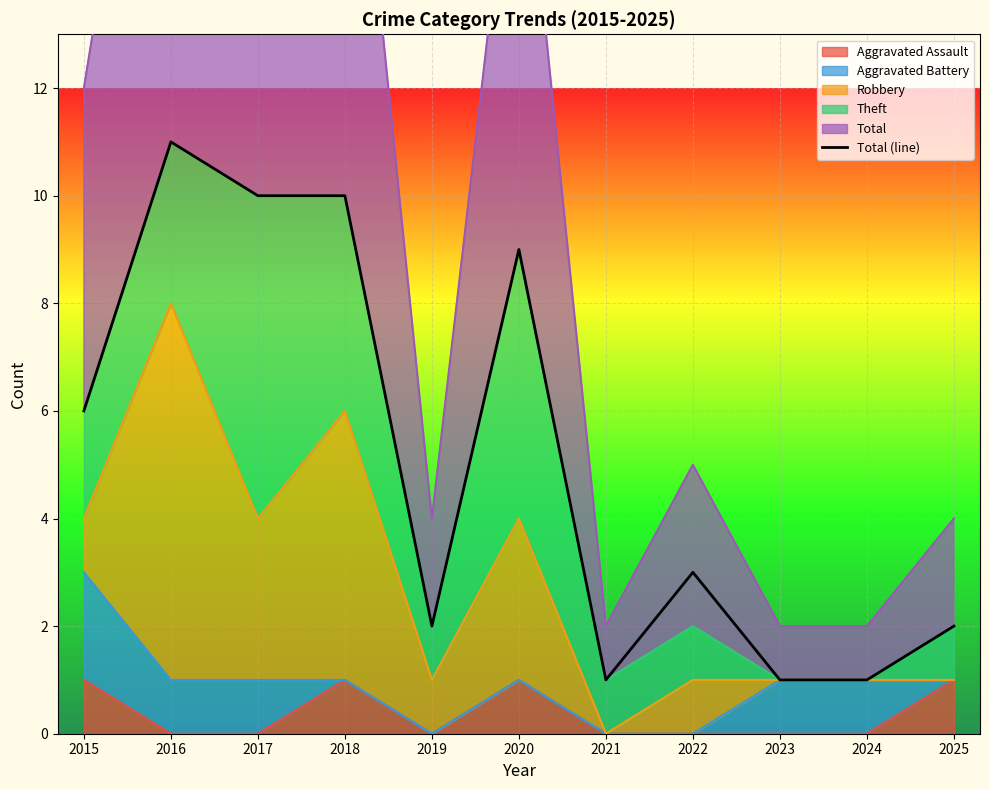

At which category does the data reach its first local valley?

2019